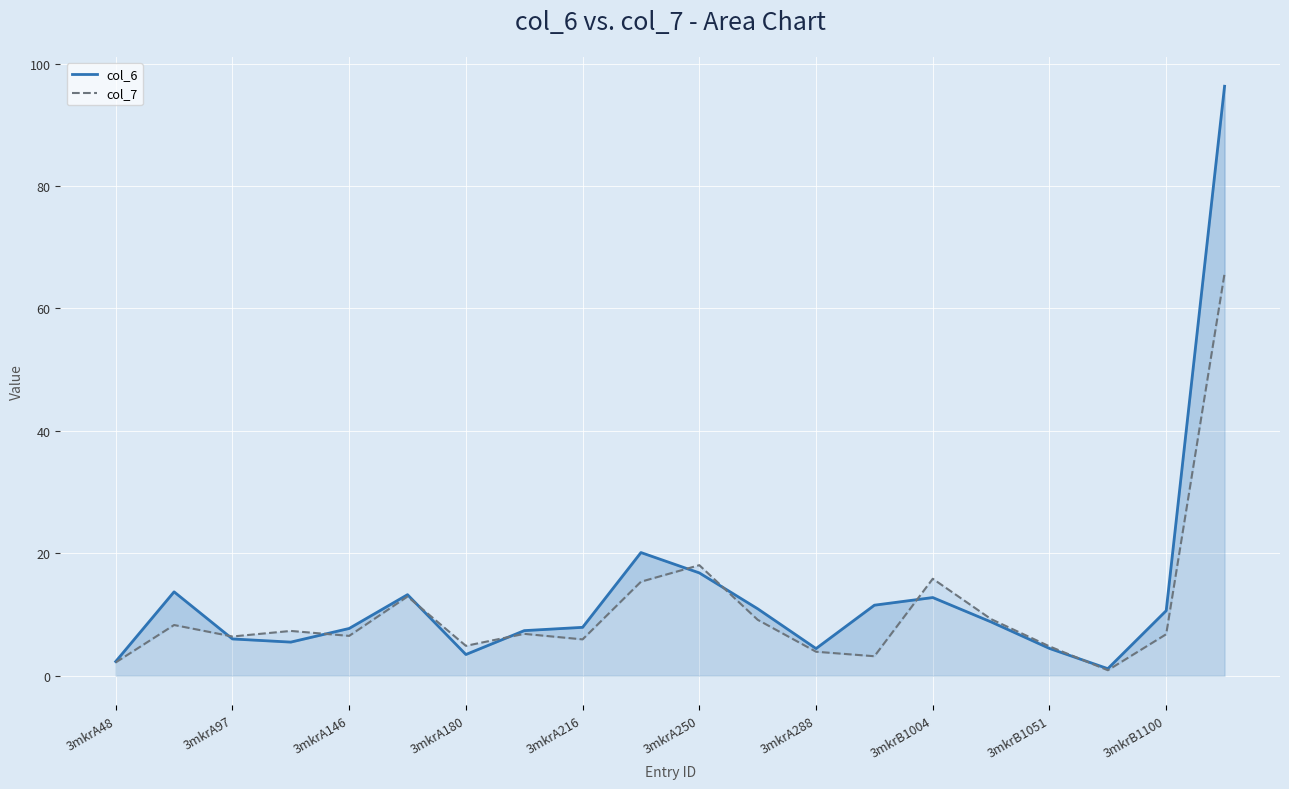

What is the sum of the col_7 values at 3mkrB1004 and 3mkrA180?

20.7